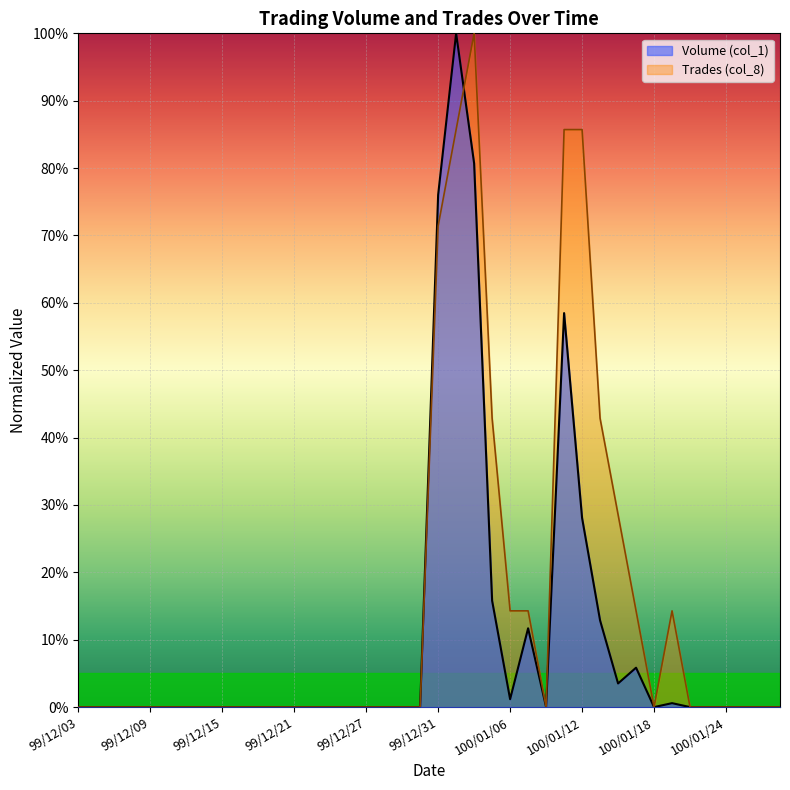

In Trades (col_8), how many points are lower than both neighbors (excluding endpoints)?

2